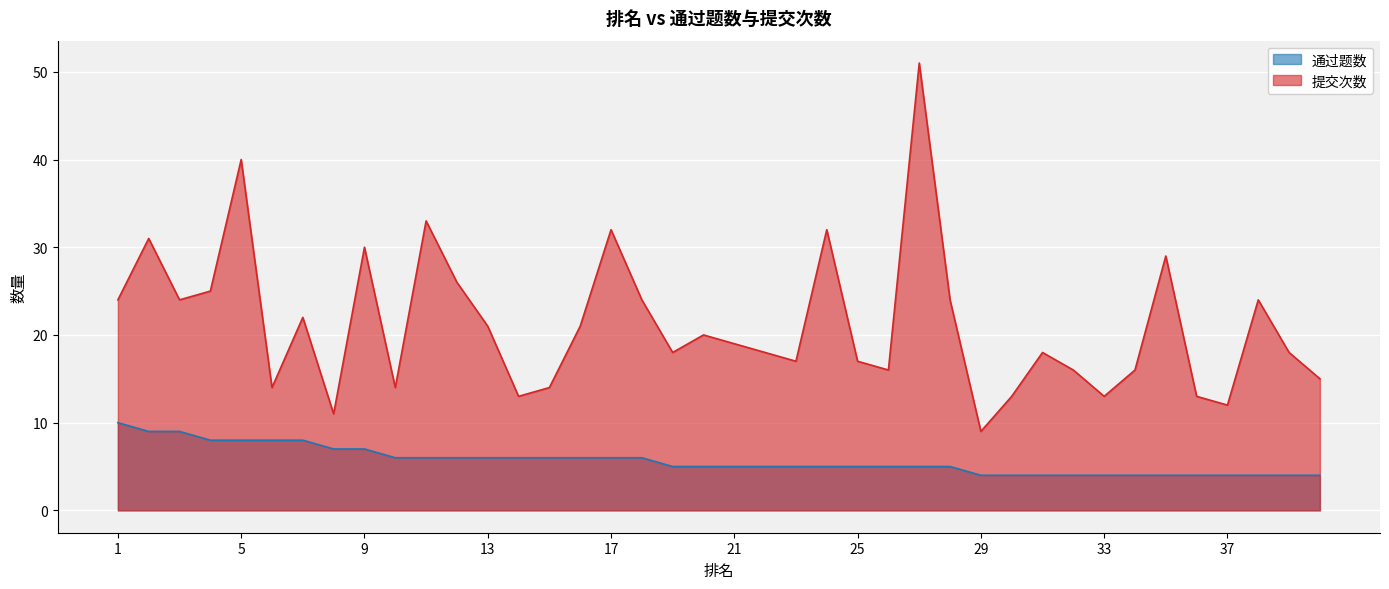

True or false: 通过题数 and 提交次数 cross at least once.

False